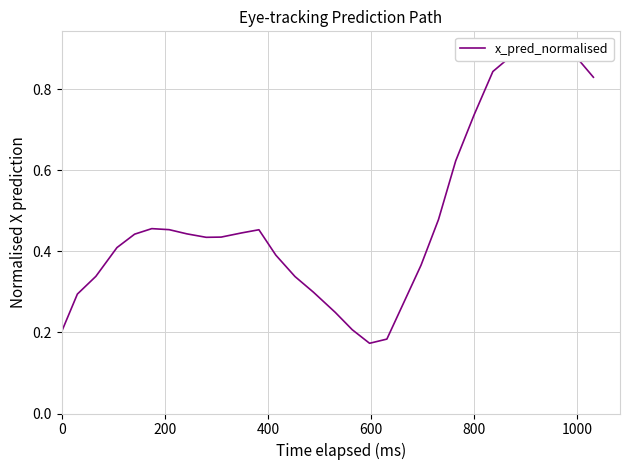

How many lines are shown in the chart?

1